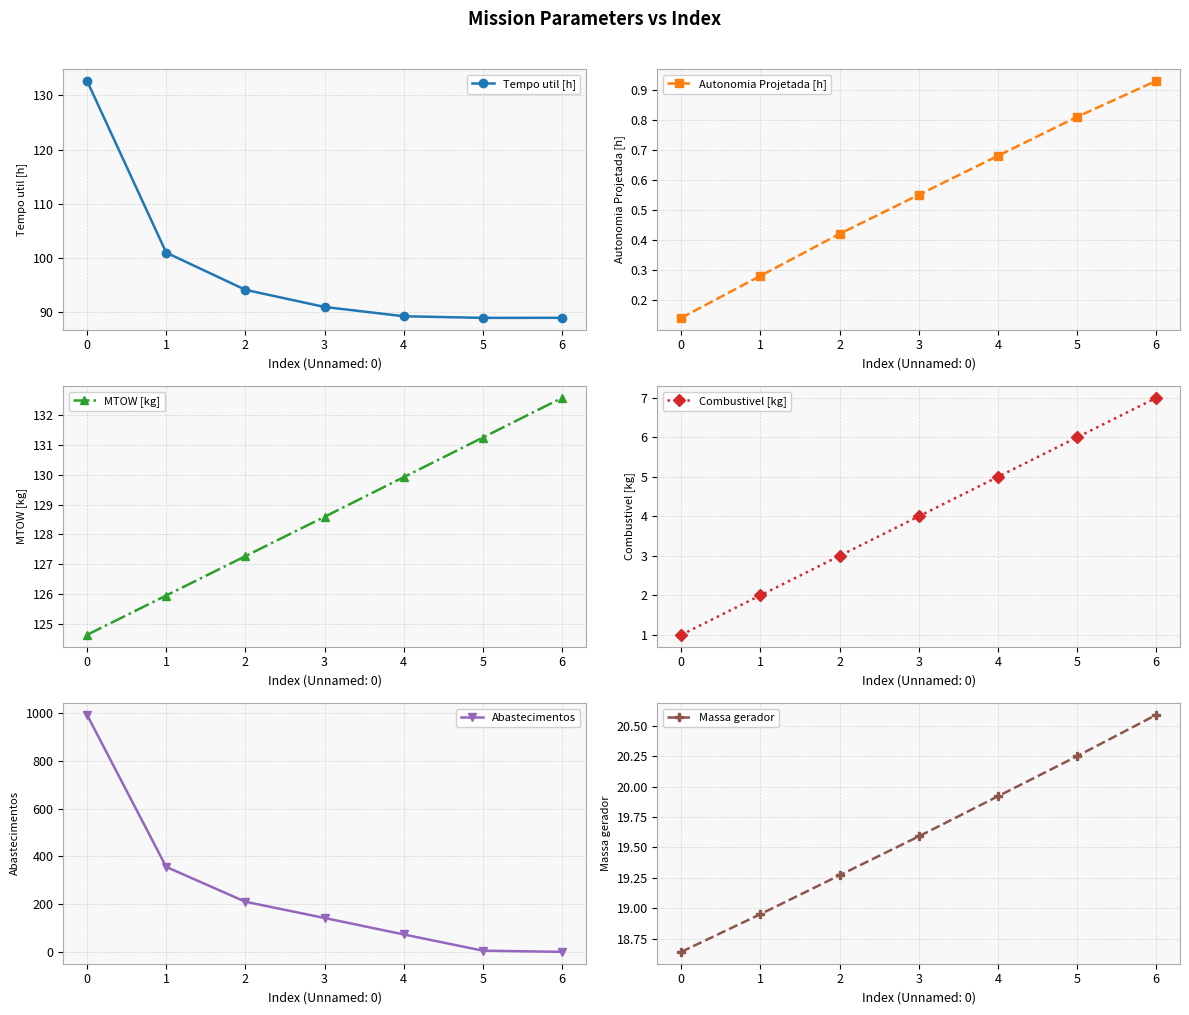

How many values in the Tempo util [h] series are below 90?

3